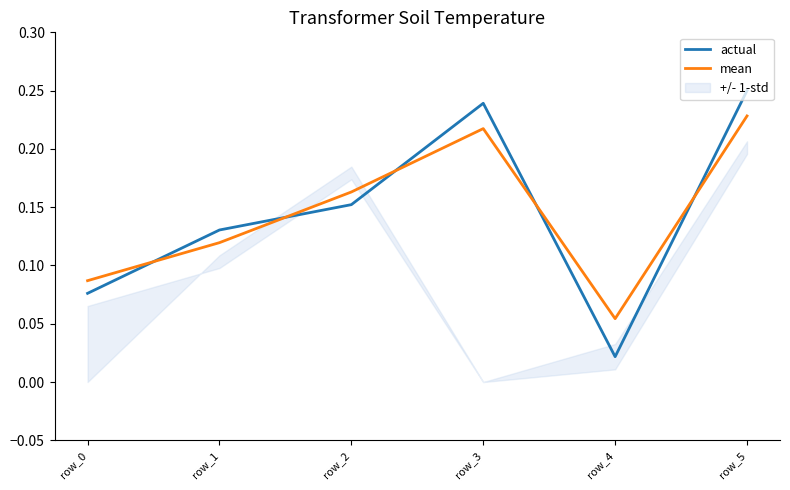

Reading left to right, extract all data points from this chart.

actual: 0.1	0.1	0.2	0.2	0.0	0.2
mean: 0.1	0.1	0.2	0.2	0.1	0.2